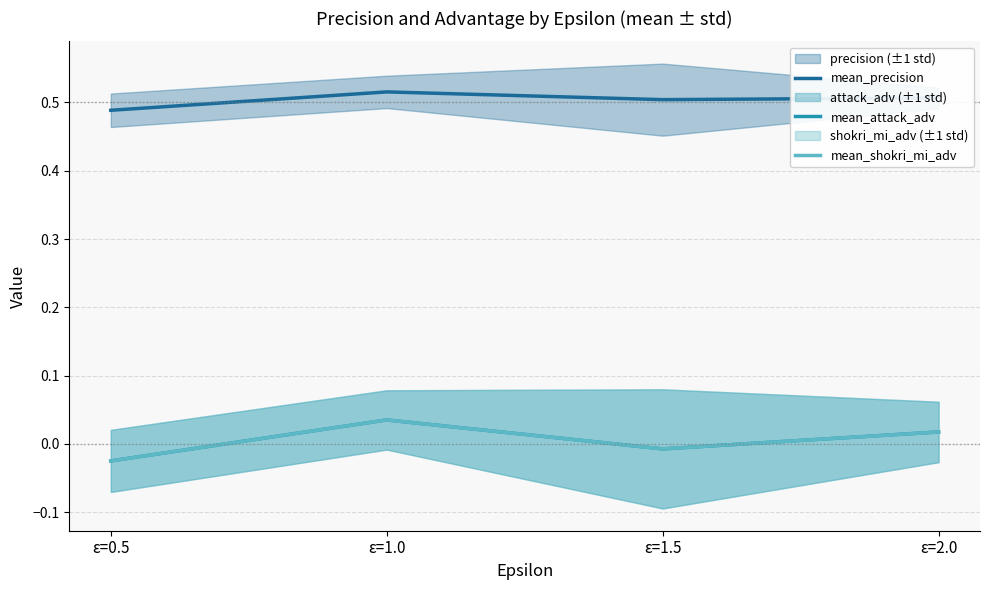

At which label does mean_shokri_mi_adv first exceed 0?

ε=1.0